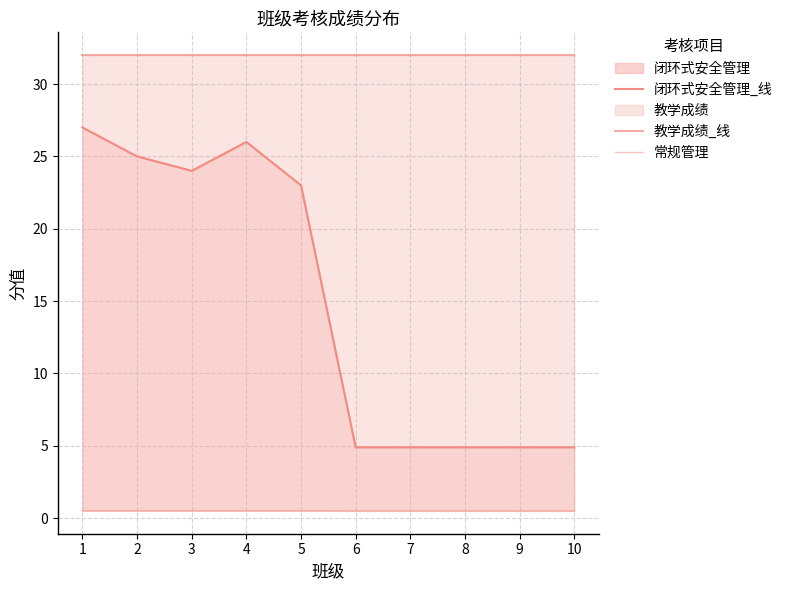

True or false: 常规管理 and 闭环式安全管理_线 cross at least once.

False